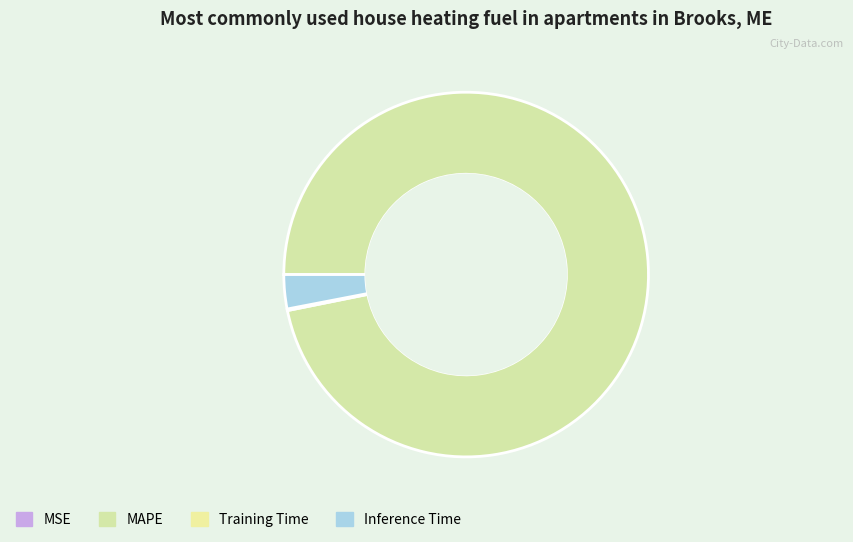

Count the number of slices in the pie.

4